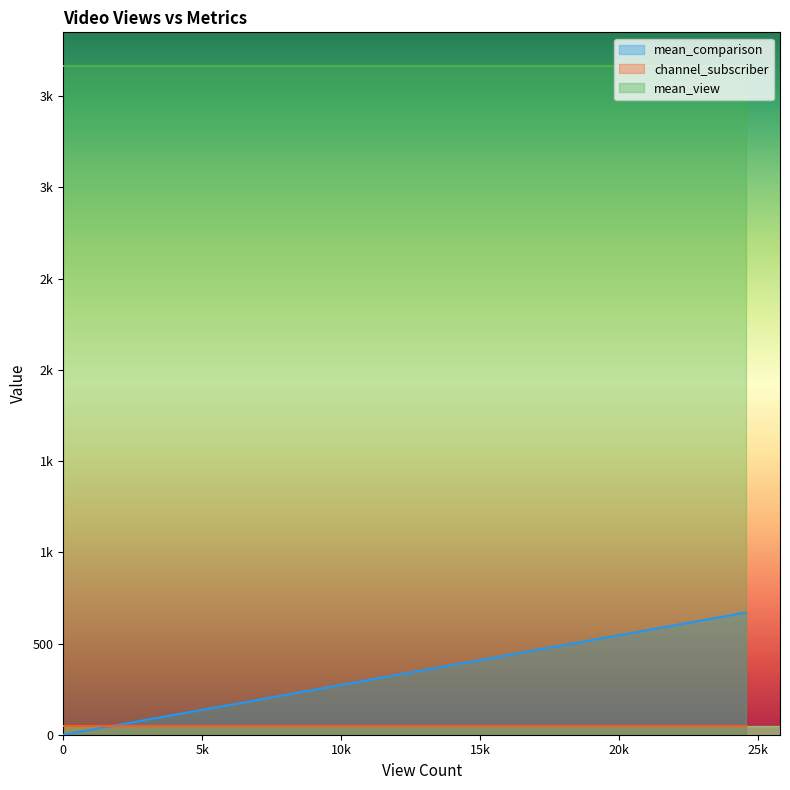

True or false: channel_subscriber has more than 2 interior local peaks.

False